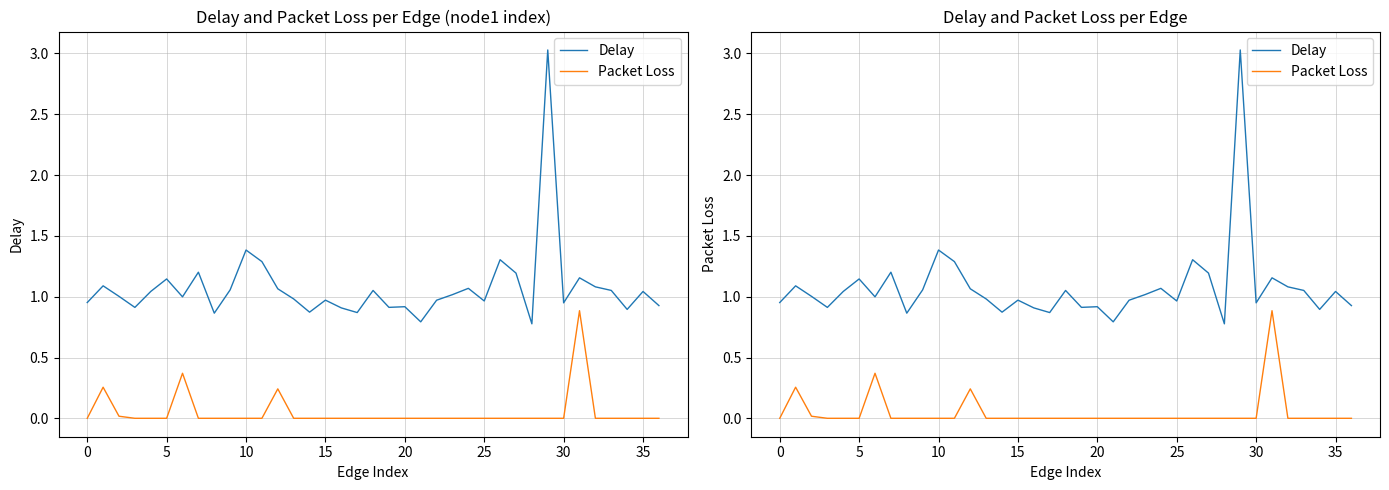

Which label corresponds to the largest value in the chart?

29